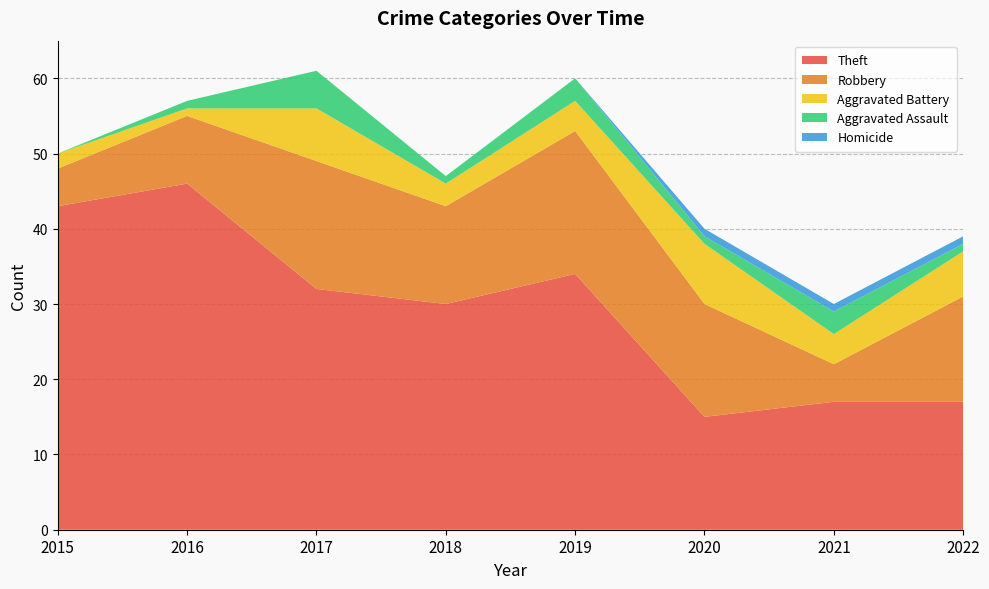

Reading right to left, extract all data points from this chart.

Theft: 2022=17	2021=17	2020=15	2019=34	2018=30	2017=32	2016=46	2015=43
Robbery: 2022=14	2021=5	2020=15	2019=19	2018=13	2017=17	2016=9	2015=5
Aggravated Battery: 2022=6	2021=4	2020=8	2019=4	2018=3	2017=7	2016=1	2015=2
Aggravated Assault: 2022=1	2021=3	2020=1	2019=3	2018=1	2017=5	2016=1	2015=0
Homicide: 2022=1	2021=1	2020=1	2019=0	2018=0	2017=0	2016=0	2015=0